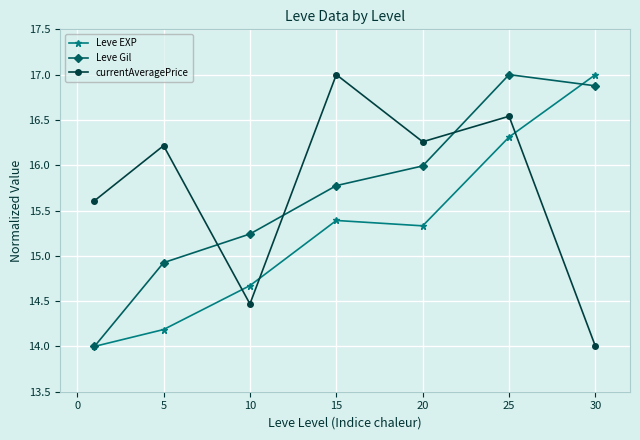

After their last crossing, which series has the higher values: currentAveragePrice or Leve EXP?

Leve EXP